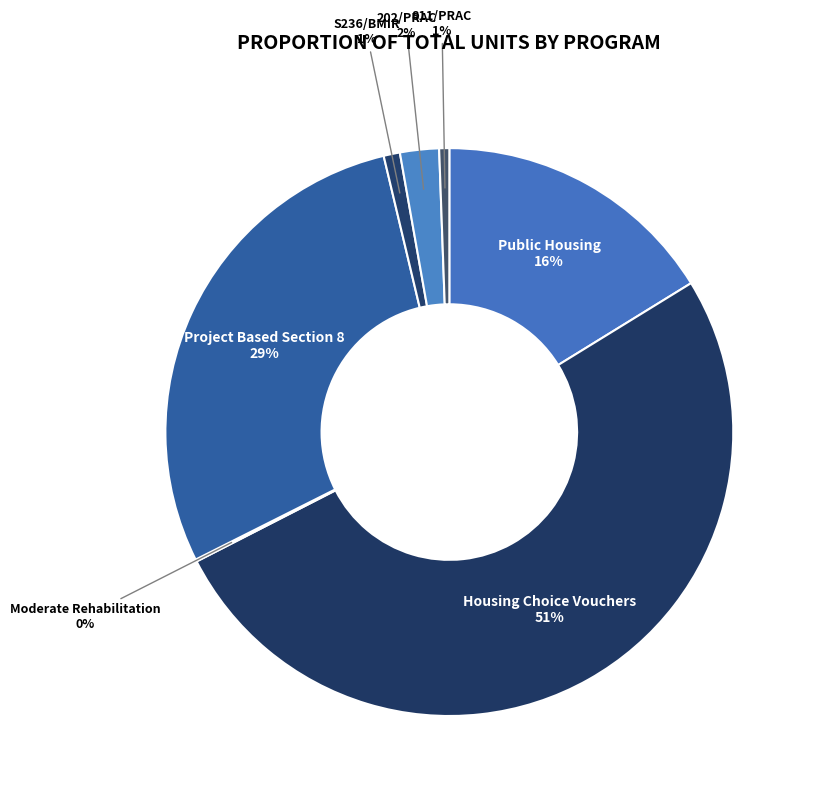

Between 811/PRAC and 202/PRAC, which is larger?

202/PRAC